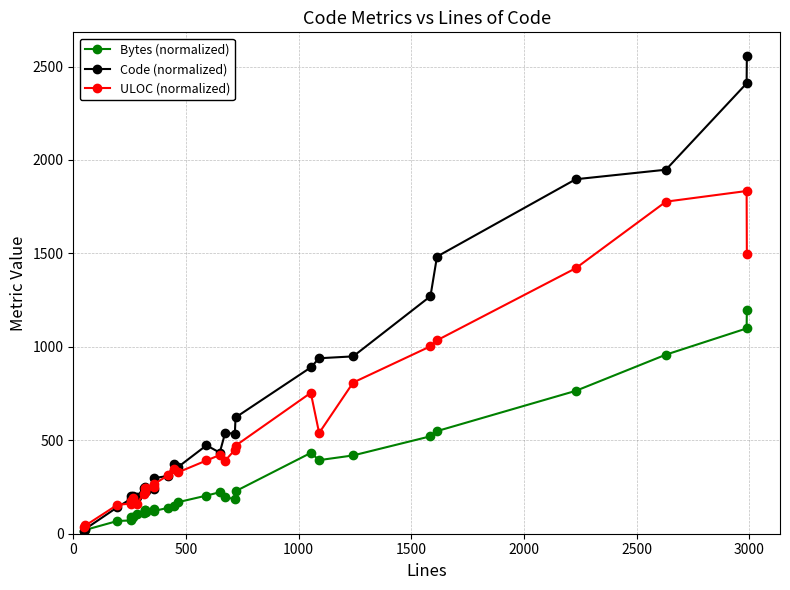

At how many categories does at least one series exceed 662?

9